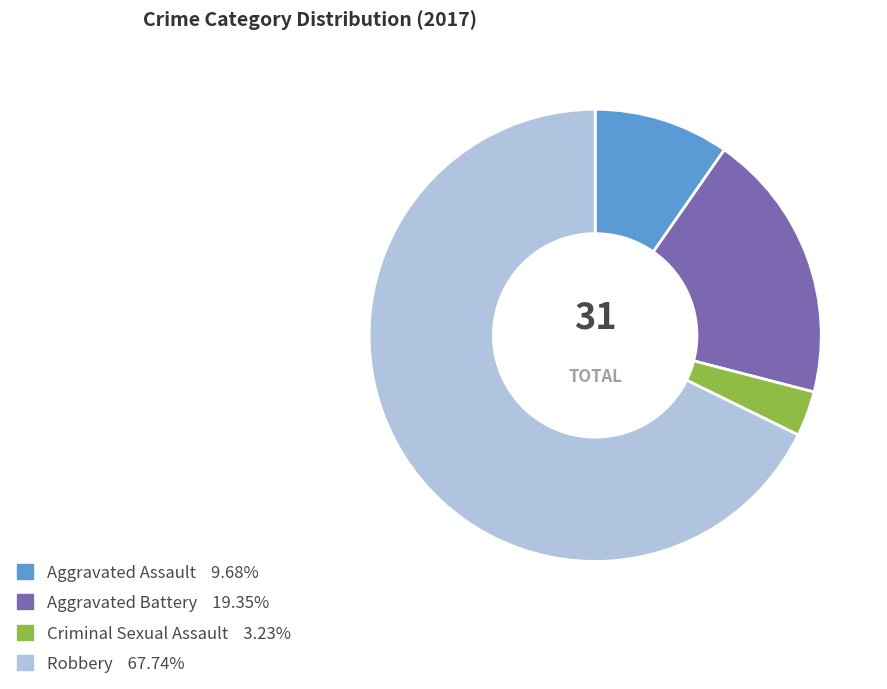

Which slice represents more than half of the pie?

Robbery